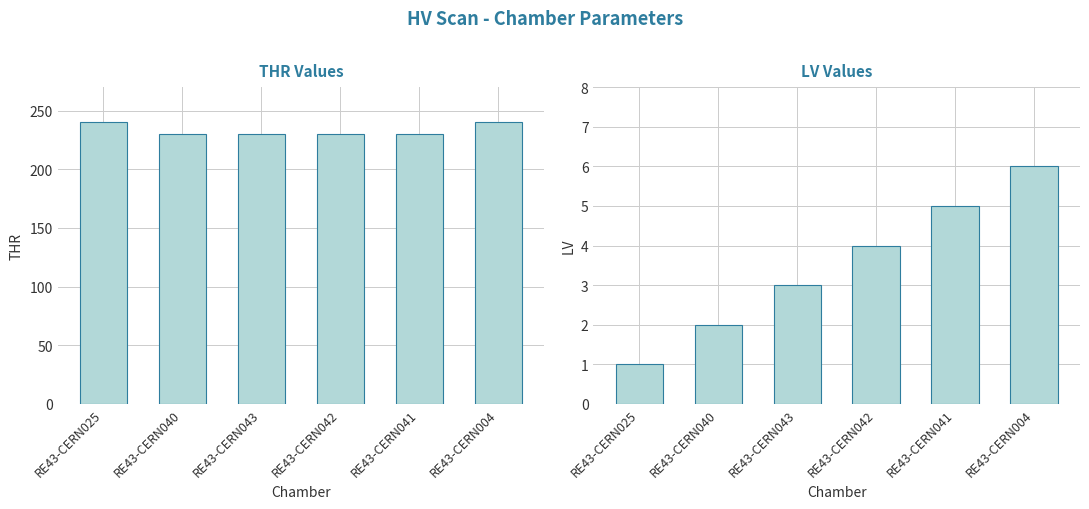

What is the average value of the THR series?

233